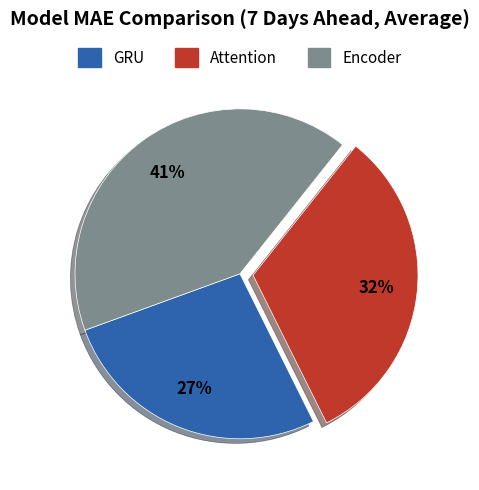

True or false: Attention accounts for 32% of the total.

True